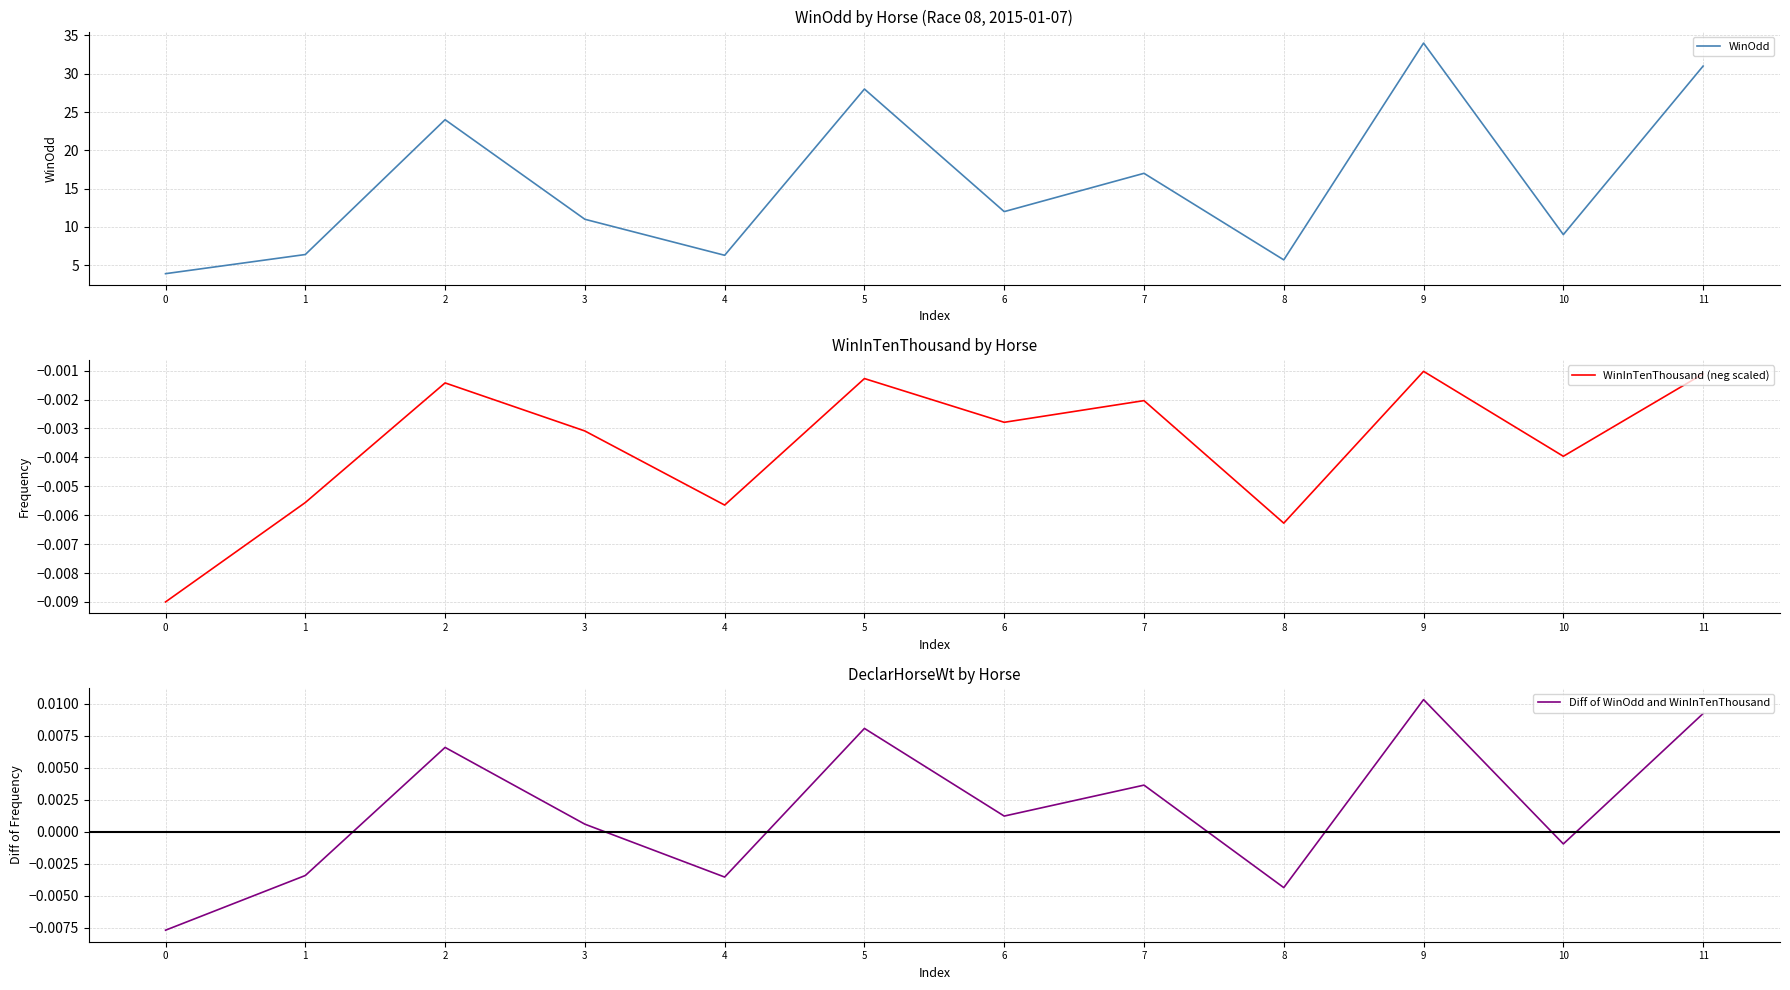

How many interior local peaks does the WinInTenThousand (neg scaled) series have?

4